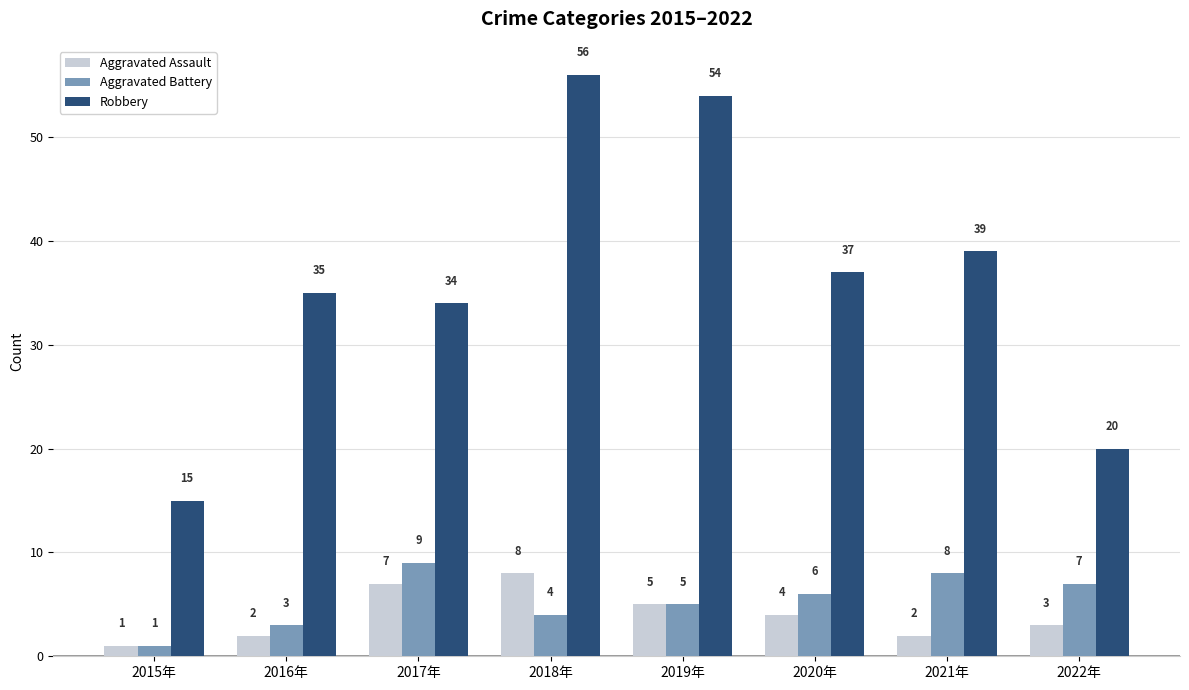

What position from the left is 2019年?

5